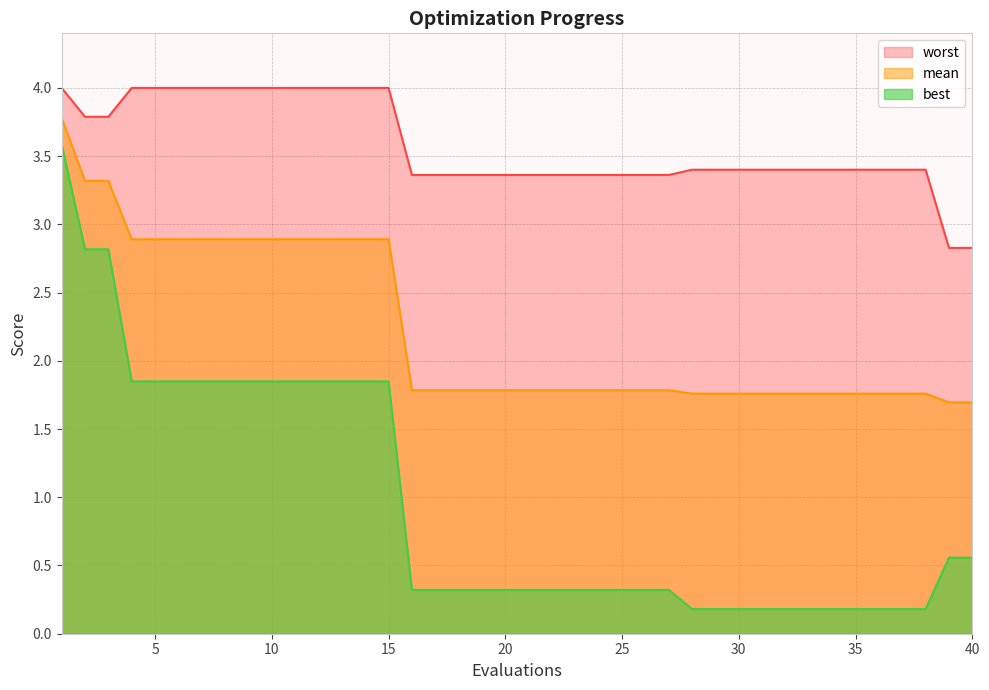

What is the sum of all mean values?

89.3